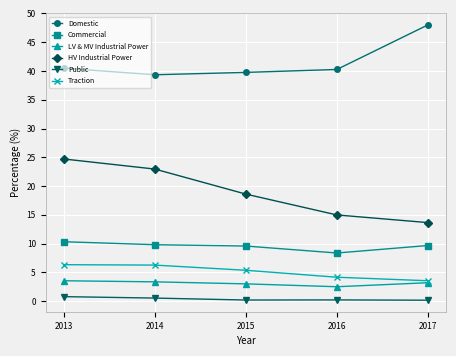

How many data points does each series have?

5